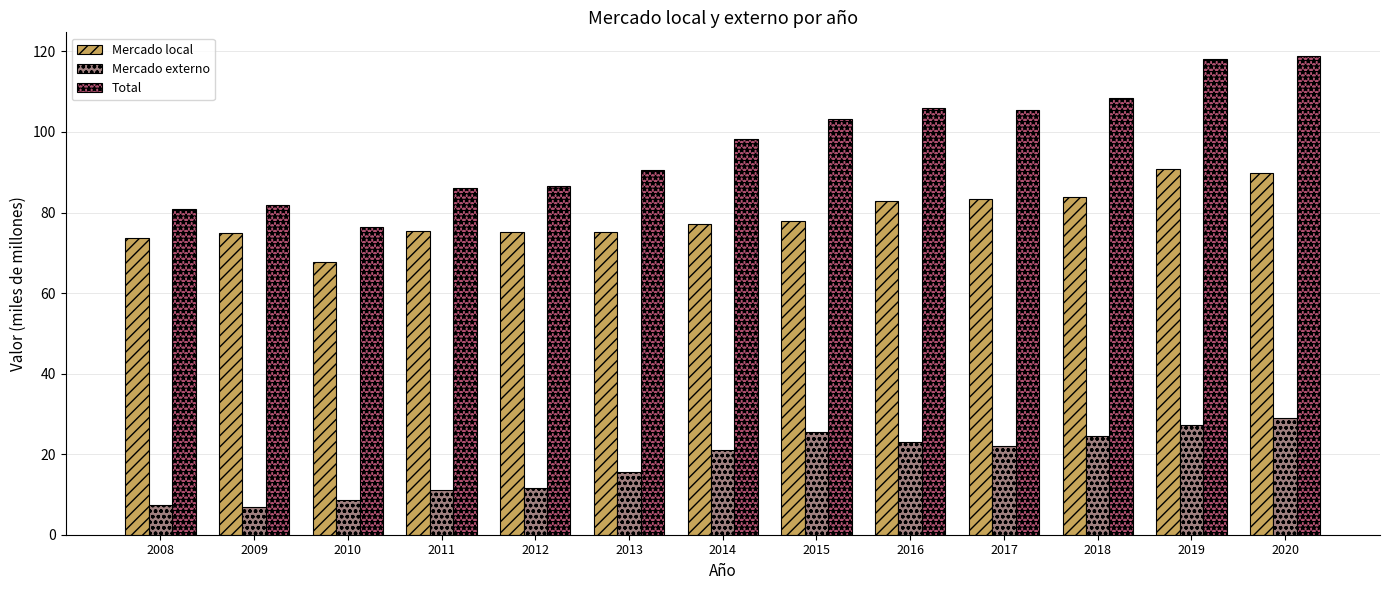

What is the difference between the Mercado local values at 2019 and 2012?

15.8